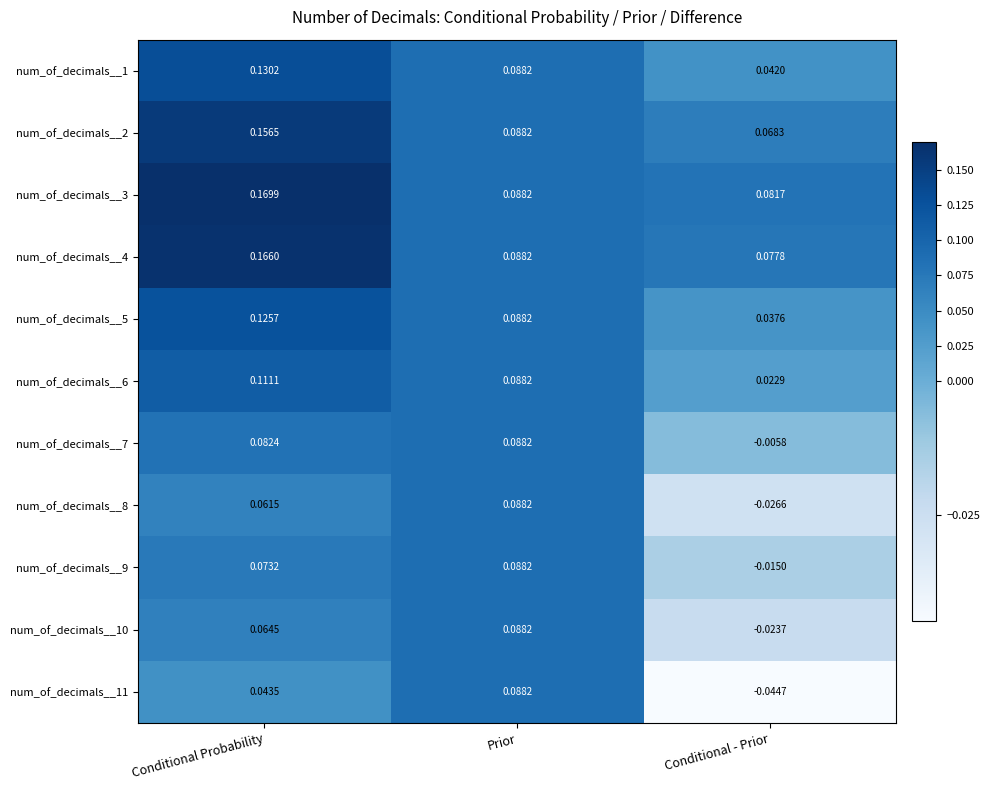

How many distinct data groups are displayed?

11